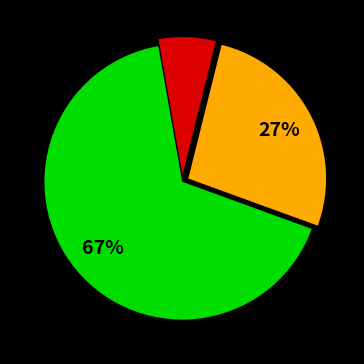

Is there any slice that represents more than half of the pie?

Yes